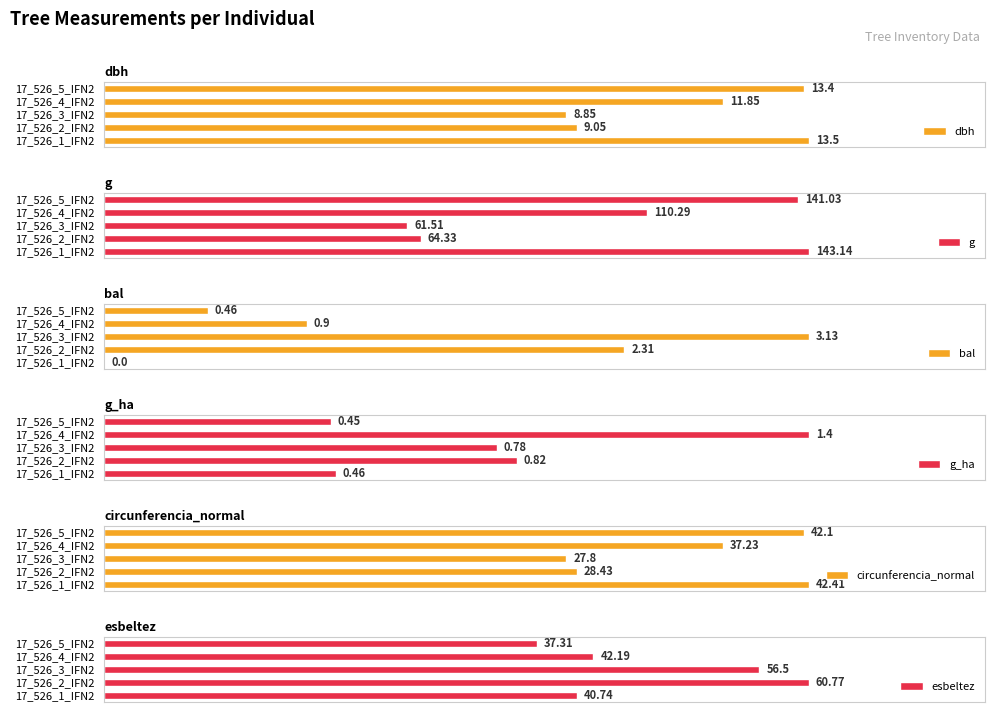

How many groups of bars are there?

5